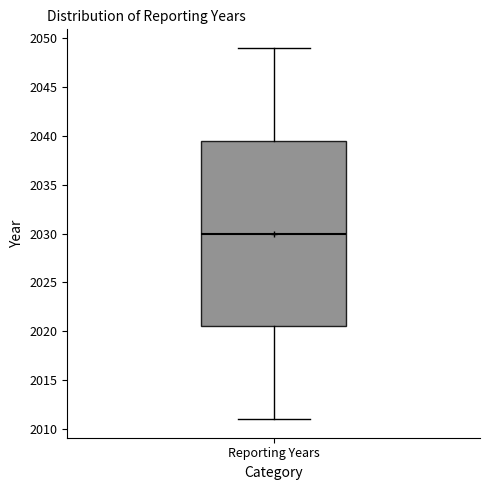

Transcribe this box plot: give where the median line is, the range the box spans, and where the two whiskers end, as read against the y-axis. The values are not printed on the chart, so give them approximately, as read against the axis.

median 2030.0, box 2020.5 to 2039.5, whiskers 2011.0 to 2049.0